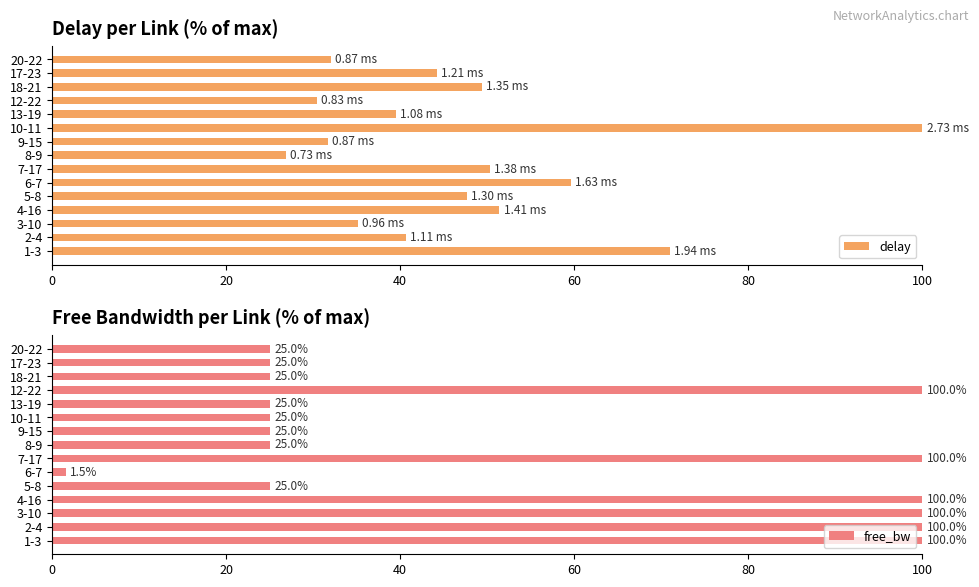

What value does the free_bw series have at 10-11?

25.0